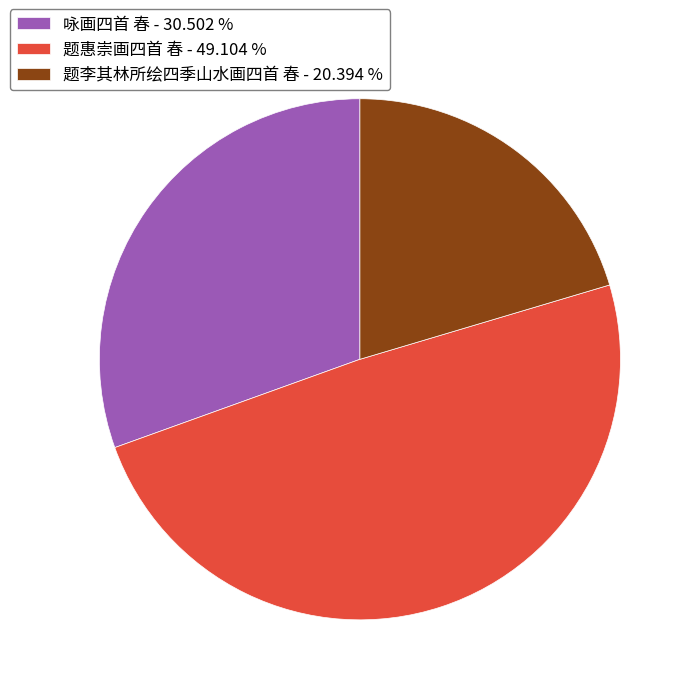

Between 咏画四首 春 and 题李其林所绘四季山水画四首 春, which is larger?

咏画四首 春